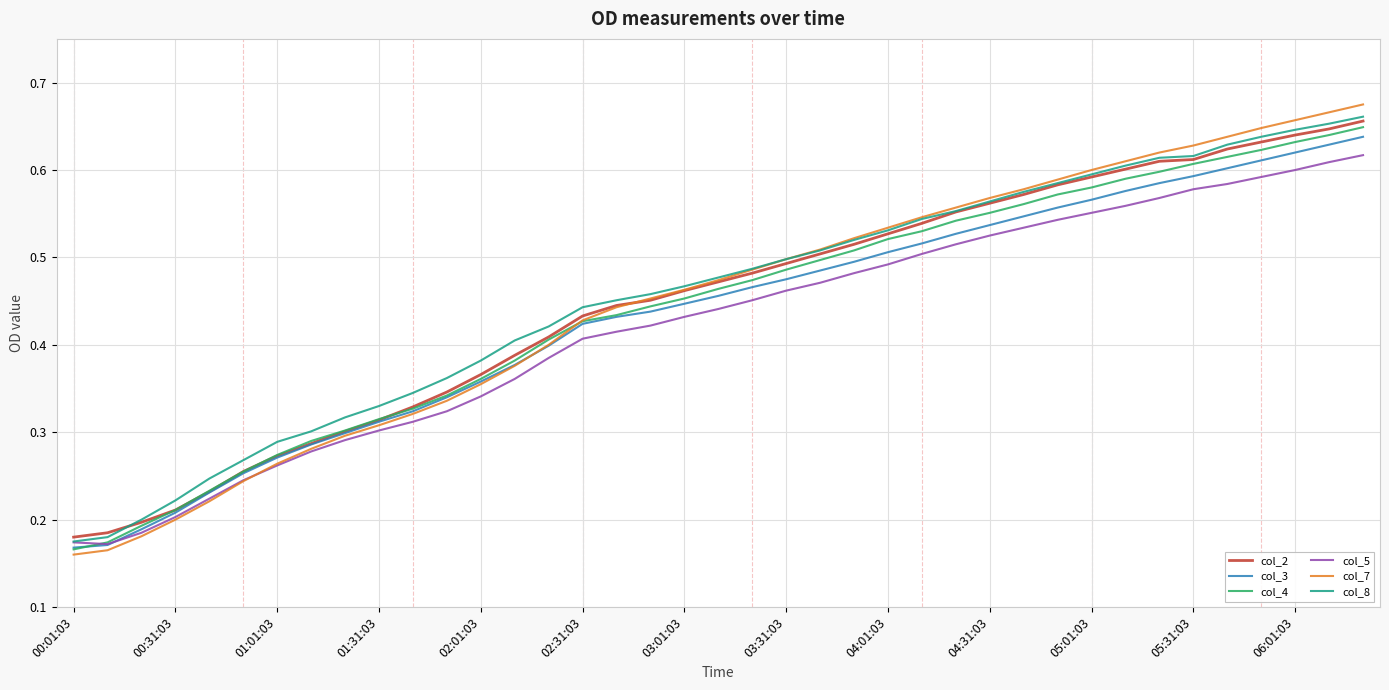

True or false: col_3 and col_8 intersect in this chart.

False